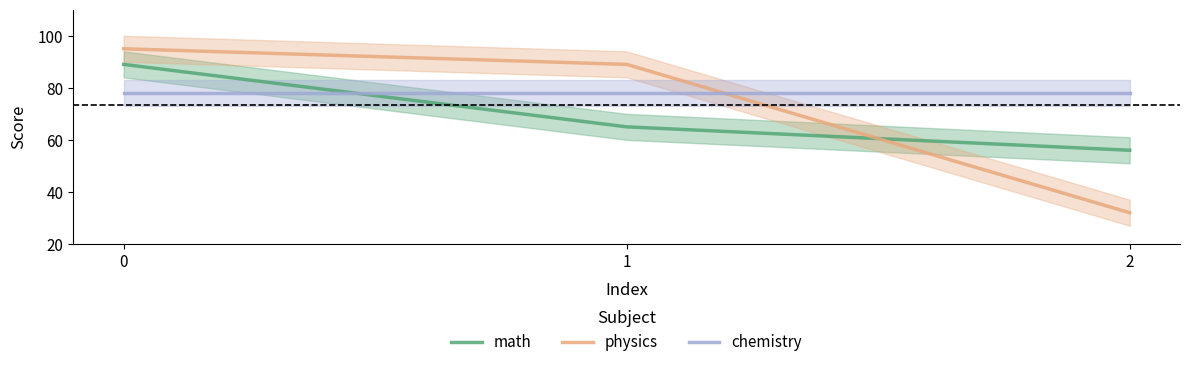

Is it true that chemistry equals 78 at 2?

True